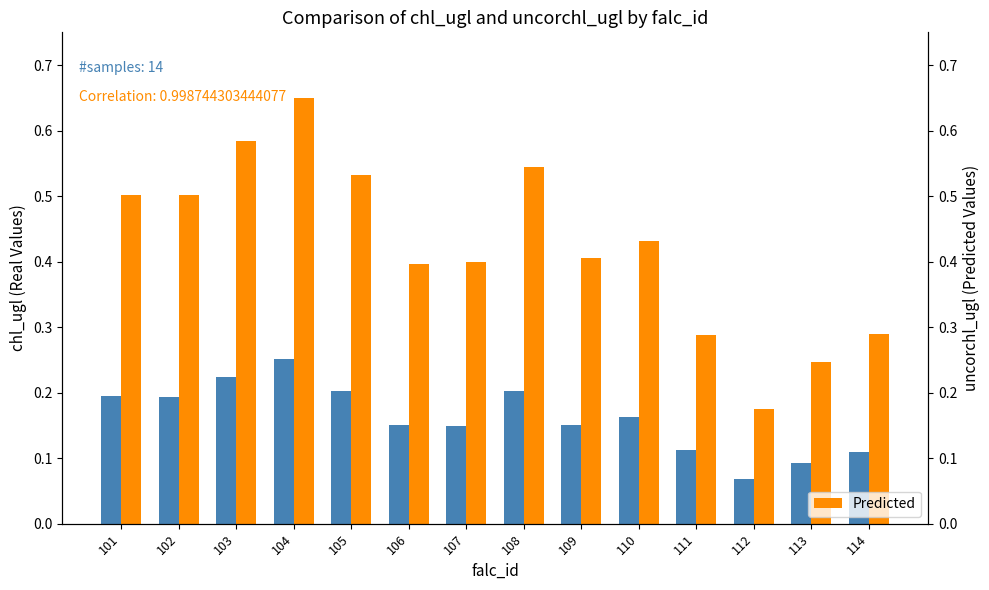

Rank the categories by Predicted value from lowest to highest.

112, 113, 111, 114, 106, 107, 109, 110, 102, 101, 105, 108, 103, 104